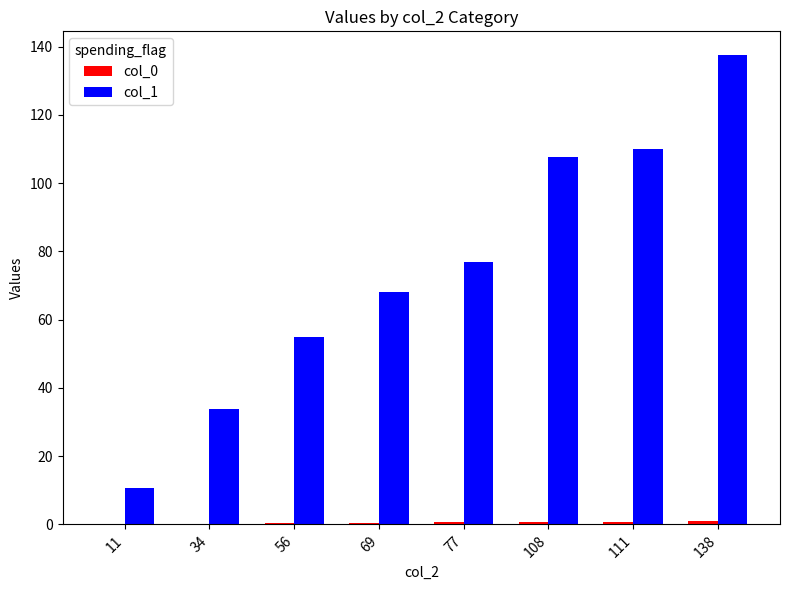

The value of col_1 at 56 is 27.6. True or false?

False